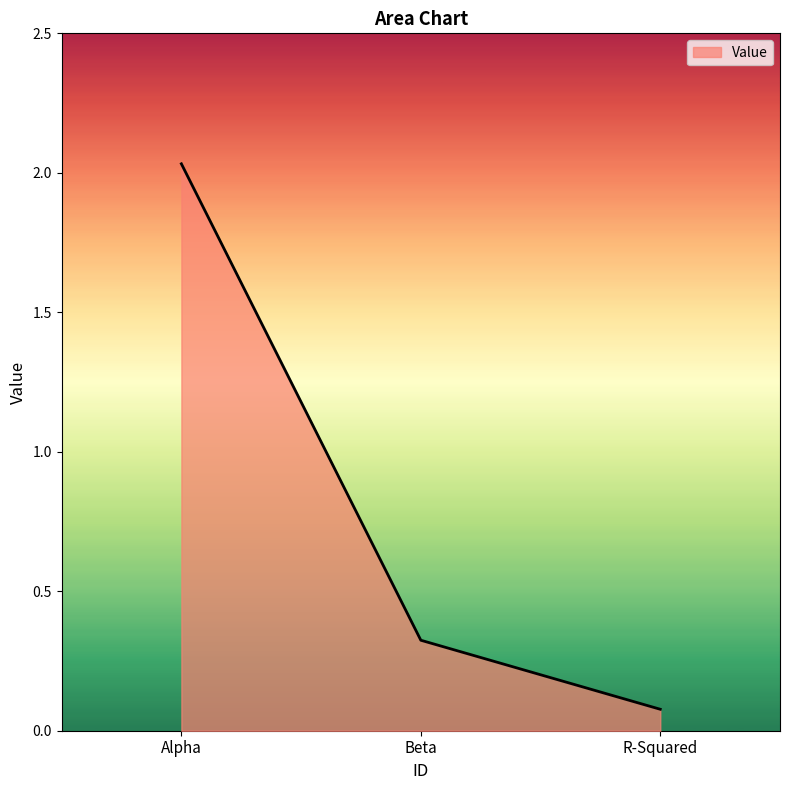

At which category does the chart reach its minimum across all series?

R-Squared